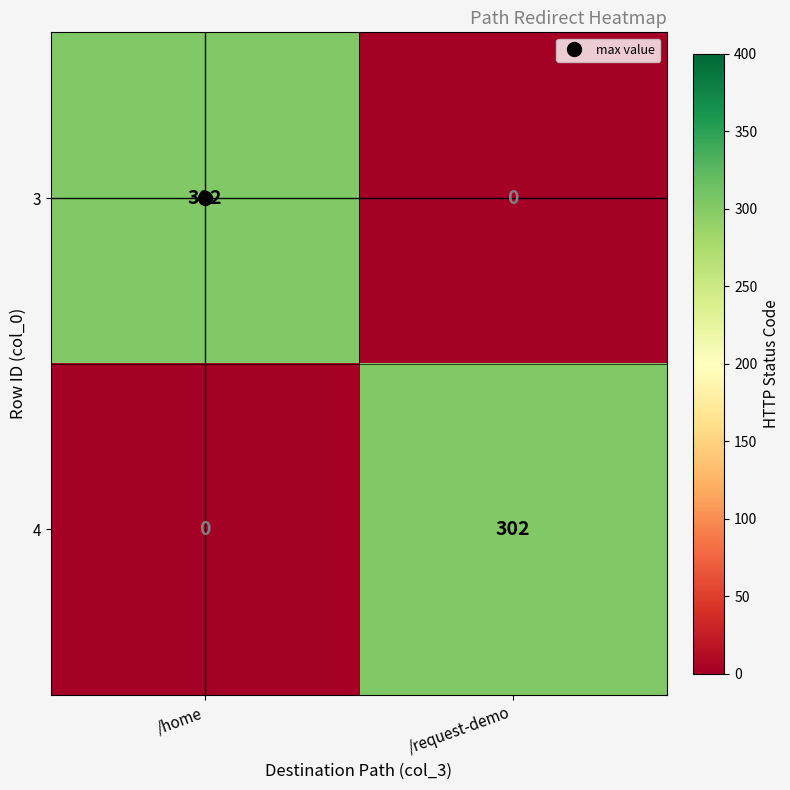

Rank the categories by 4 value from highest to lowest.

/request-demo, /home